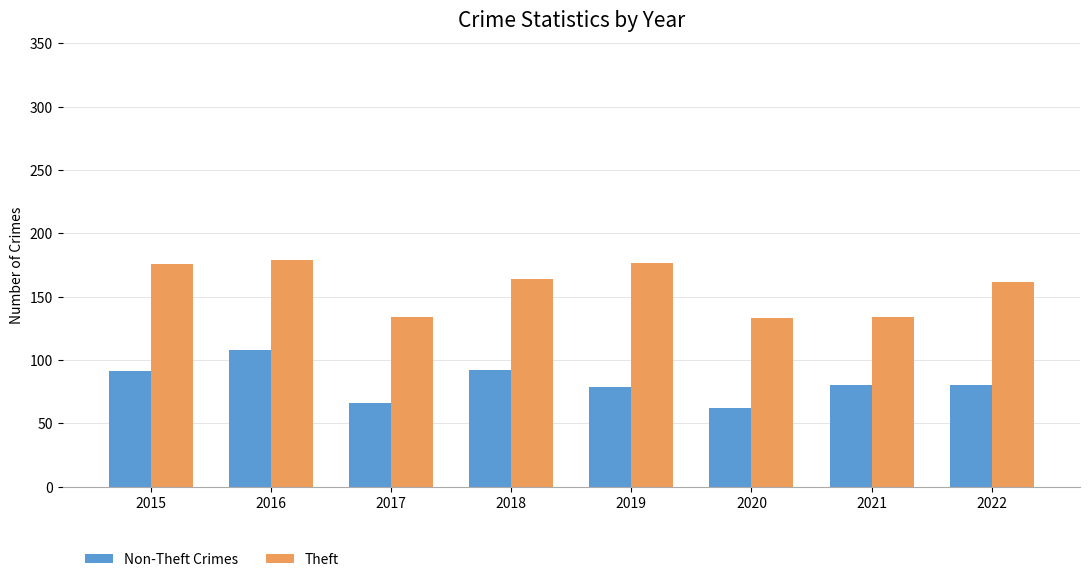

What is the sum of all Theft values?

1259